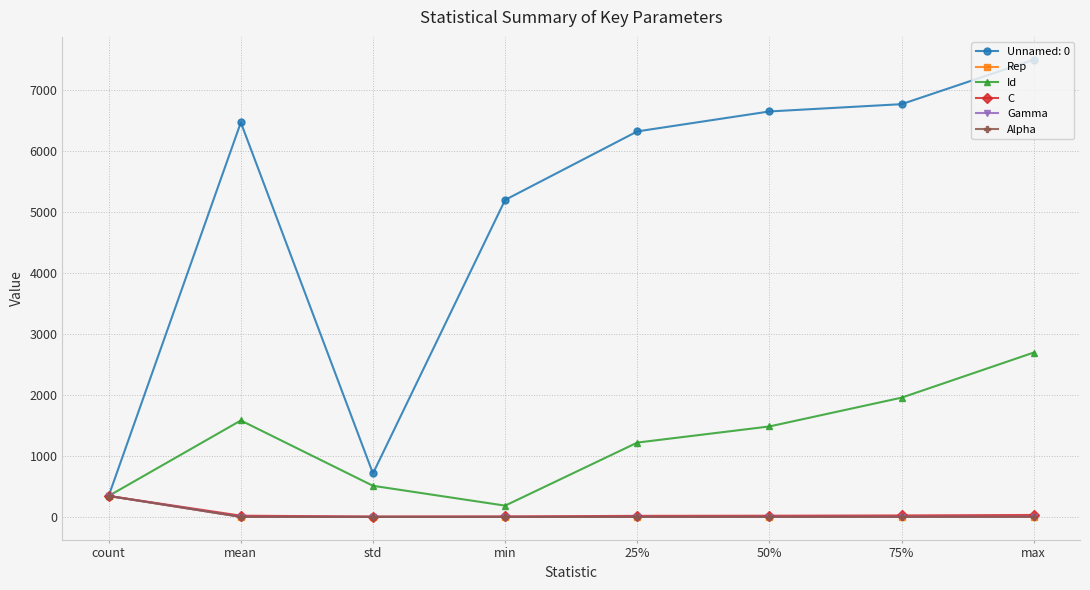

What are all the series names shown in the legend?

Unnamed: 0, Rep, Id, C, Gamma, Alpha